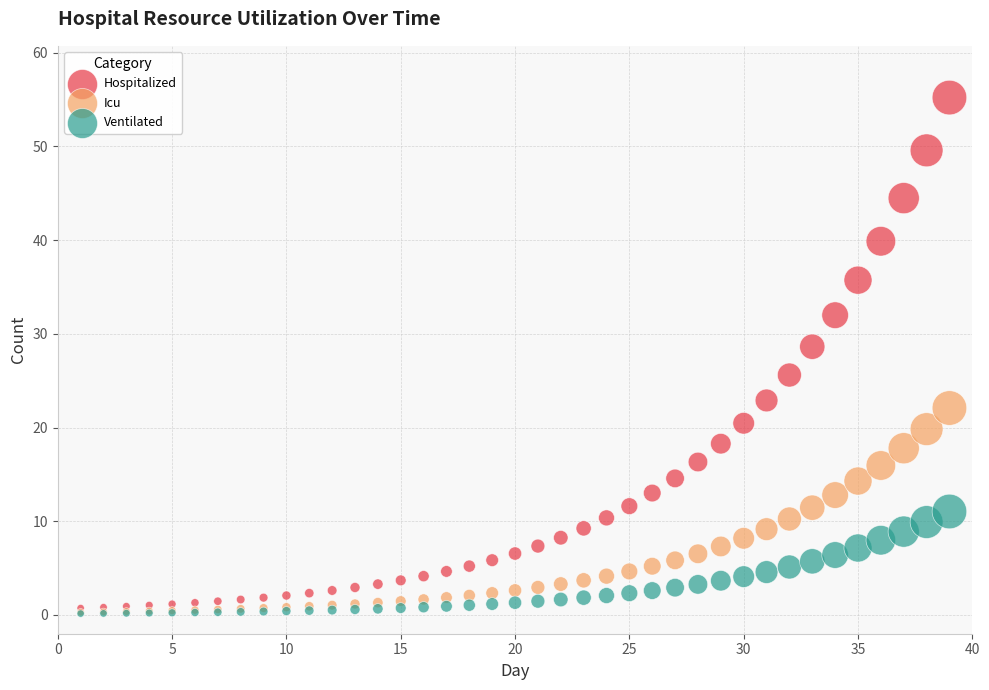

Which series has the widest spread of Y values?

Hospitalized